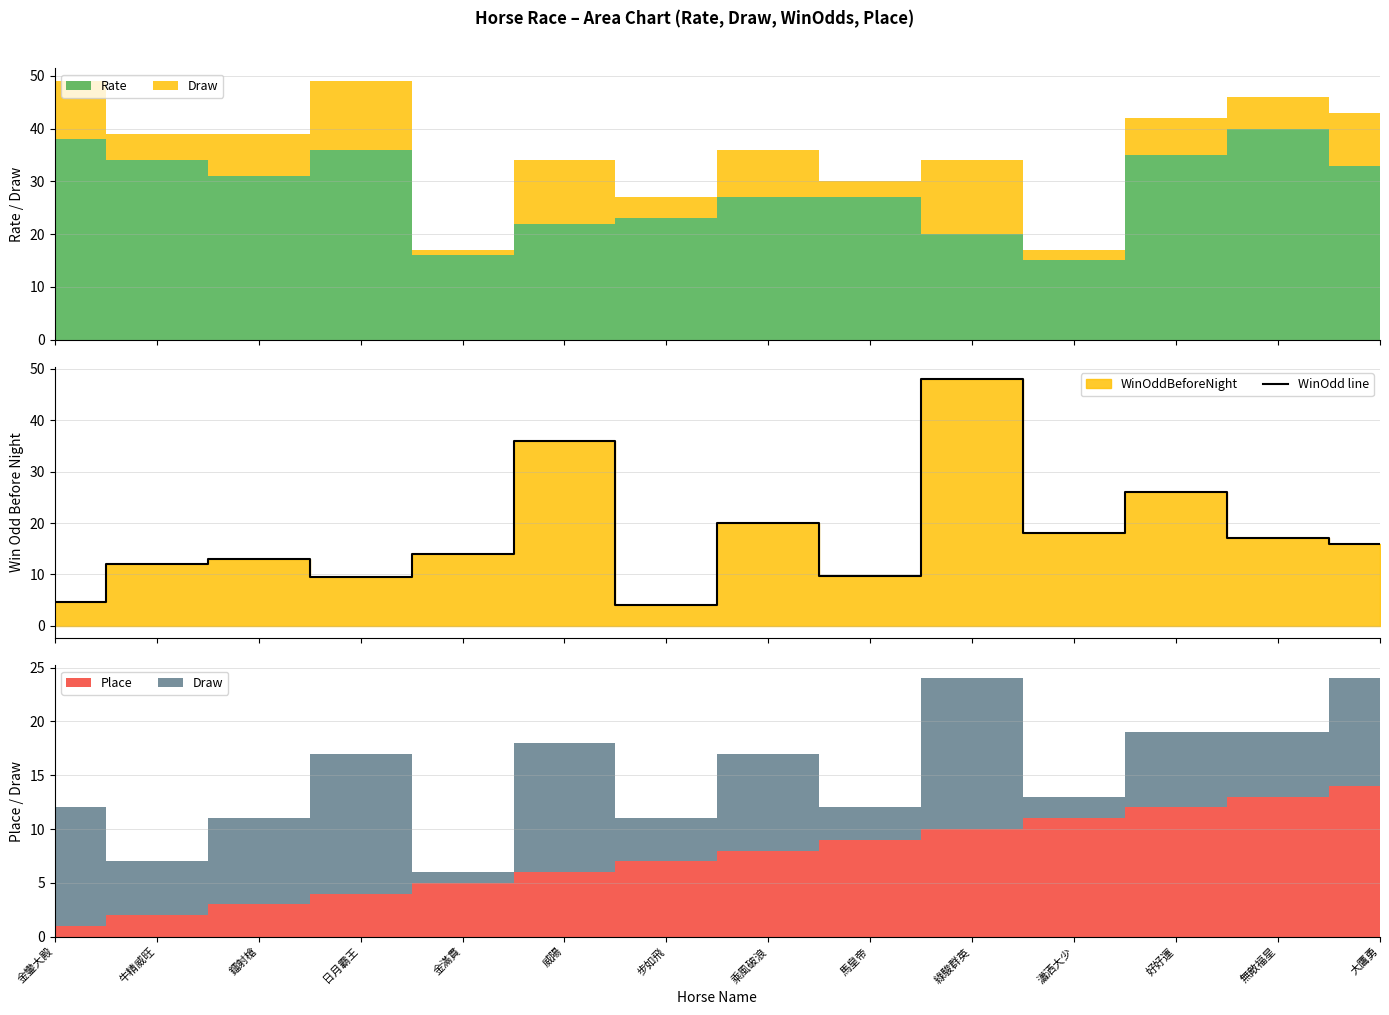

What value does the data have at 金鑾大殿?

4.6